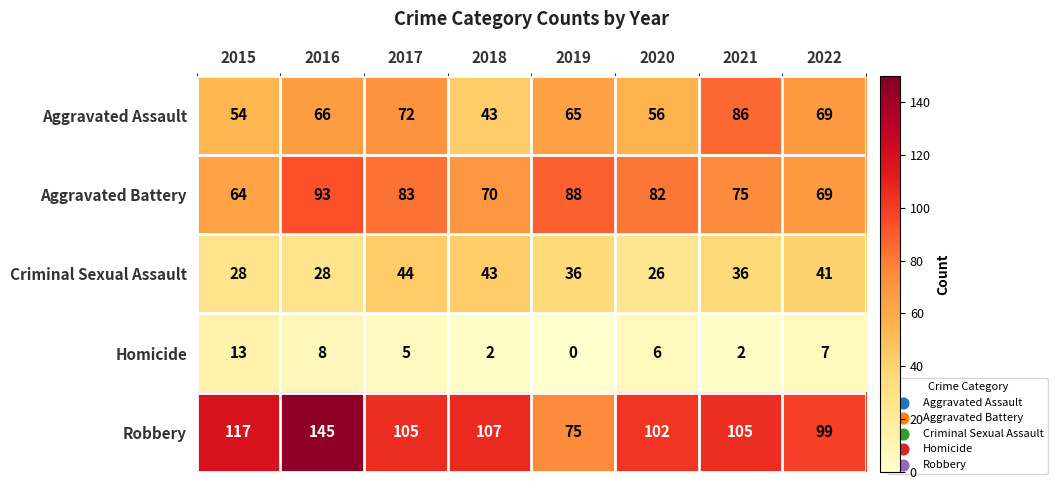

How many data points does each series have?

8